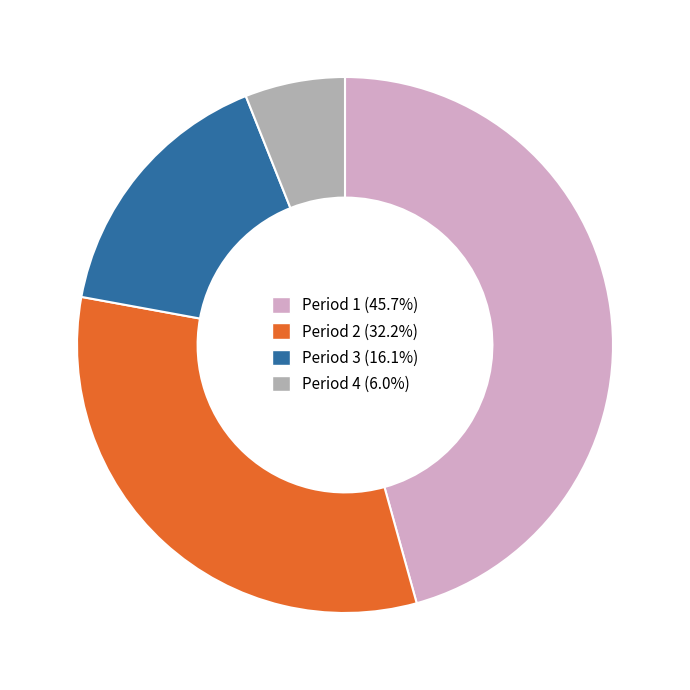

What is the ratio of the value at Period 2 to the value at Period 4?

5.3